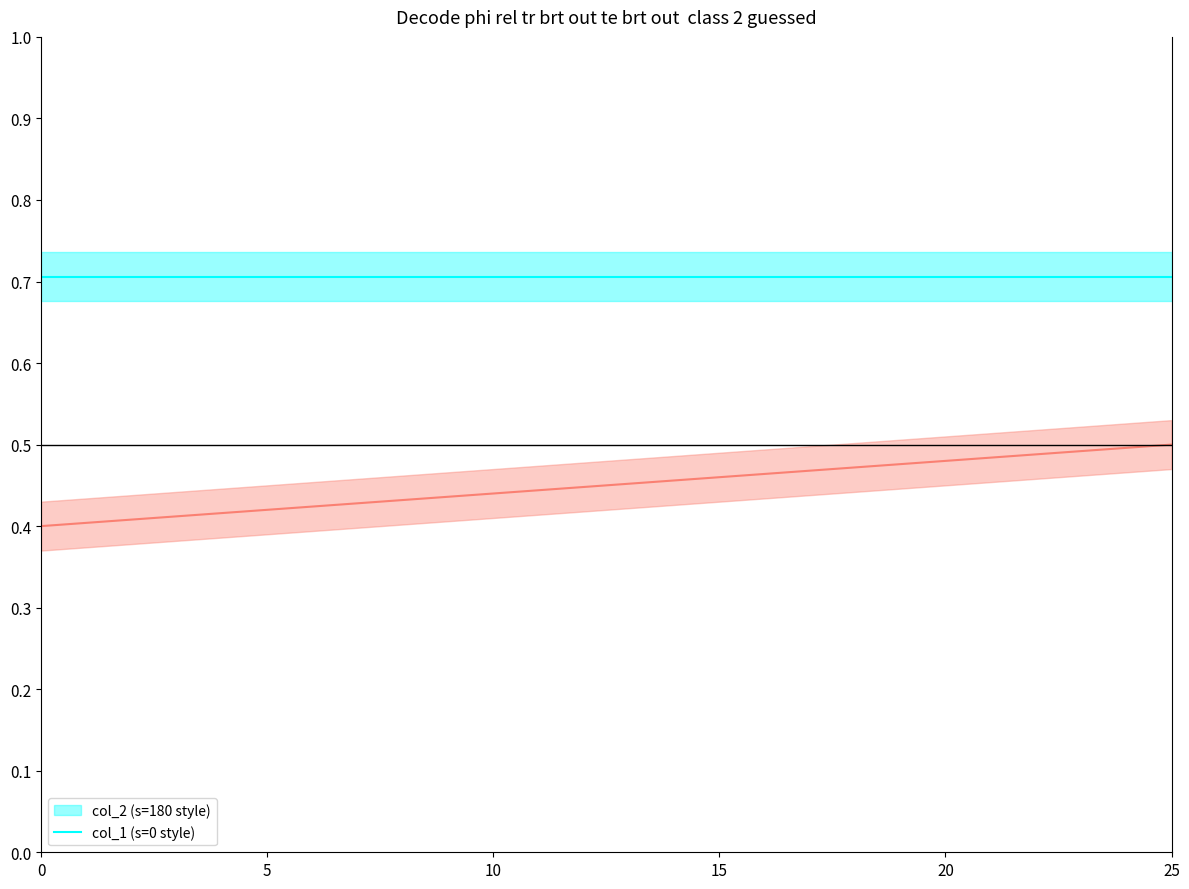

What is the label of the 20th point from the right?

6